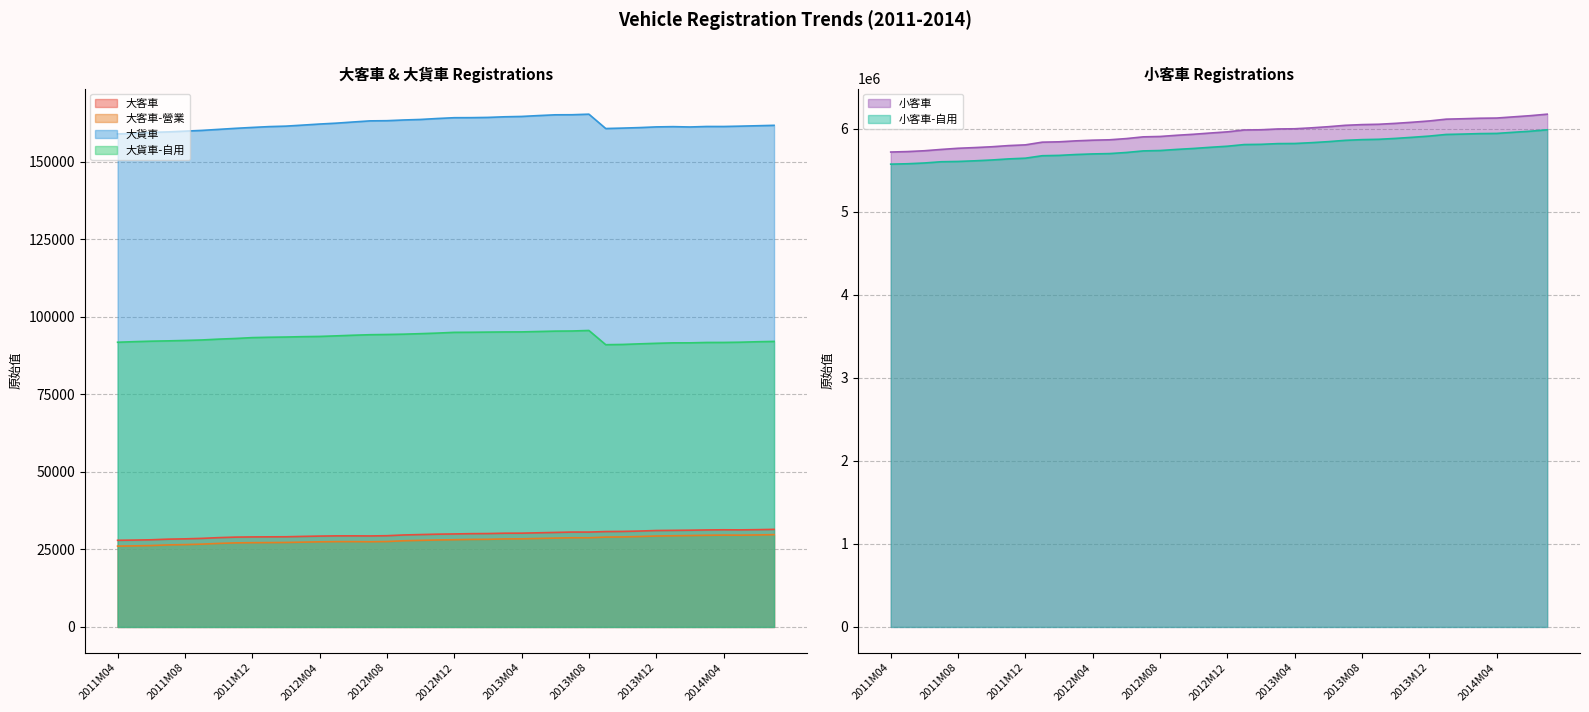

What is the sum of the 小客車-自用 values at 2011M08 and 2012M12?

11390618